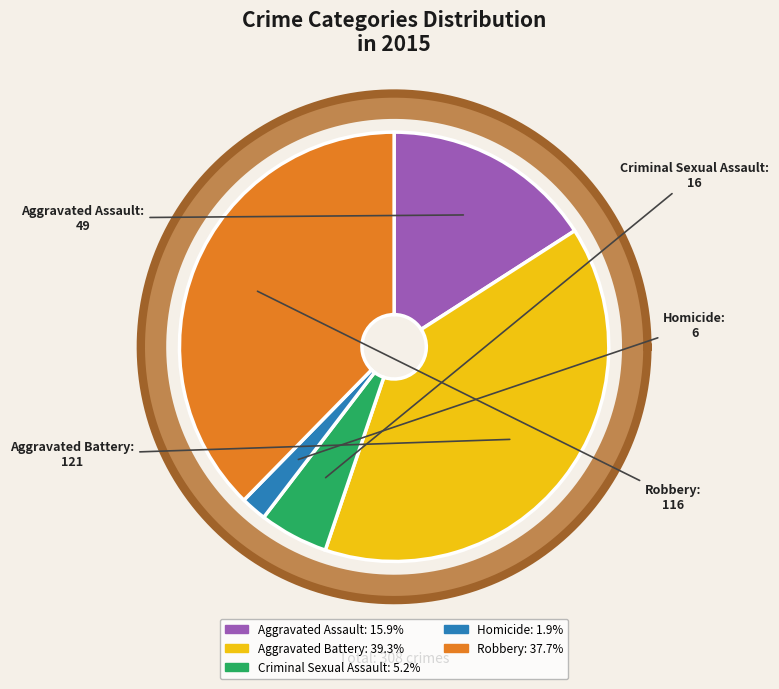

How many segments does this pie chart have?

5